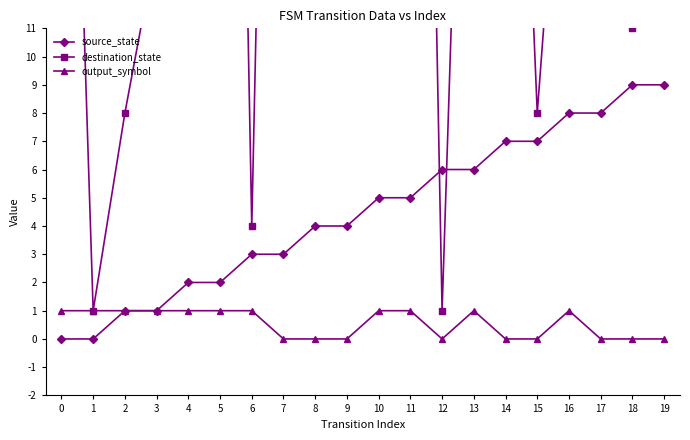

What is the average value of the source_state series?

4